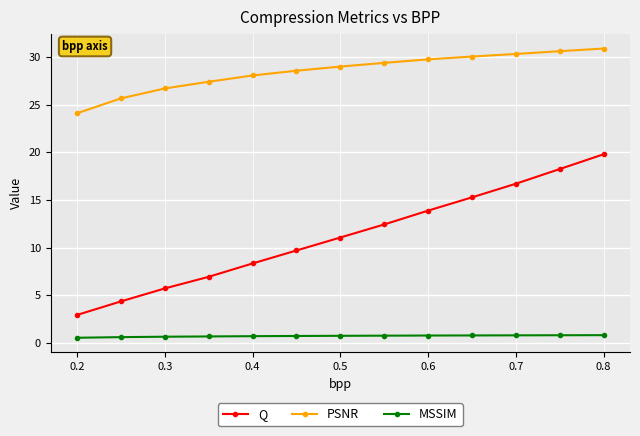

True or false: PSNR and Q intersect in this chart.

False